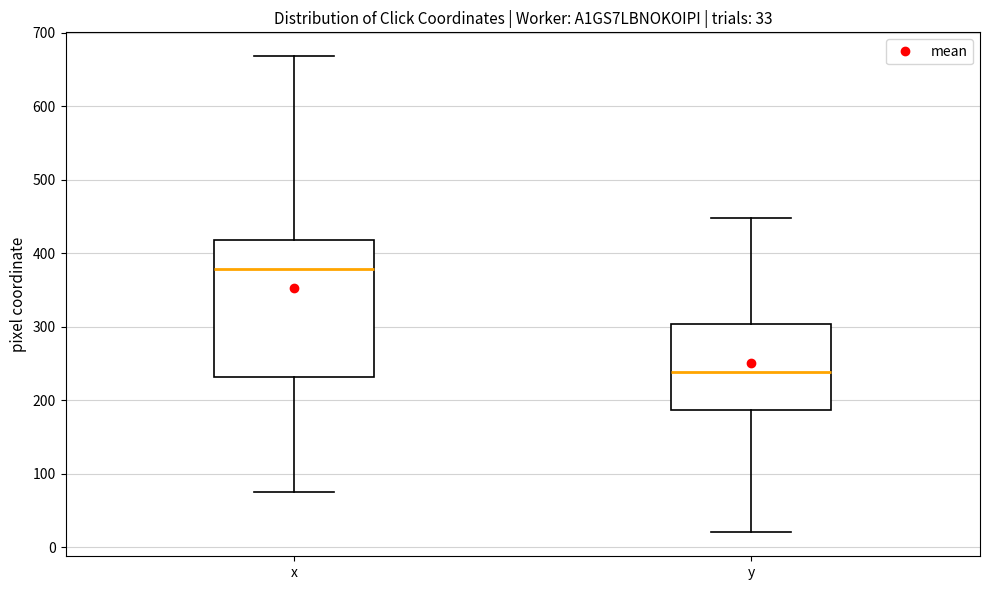

Which box is the tallest, from its lower edge to its upper edge?

x